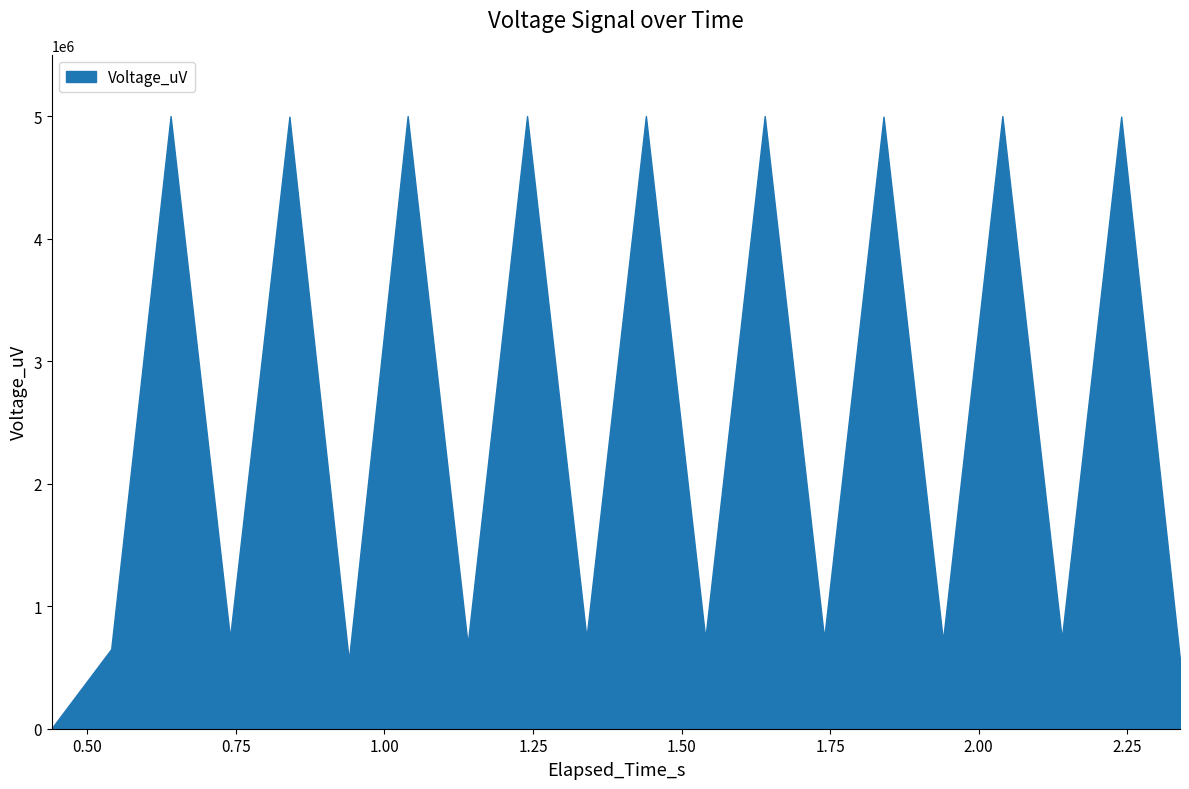

True or false: the data has more than 0 interior local peaks.

True